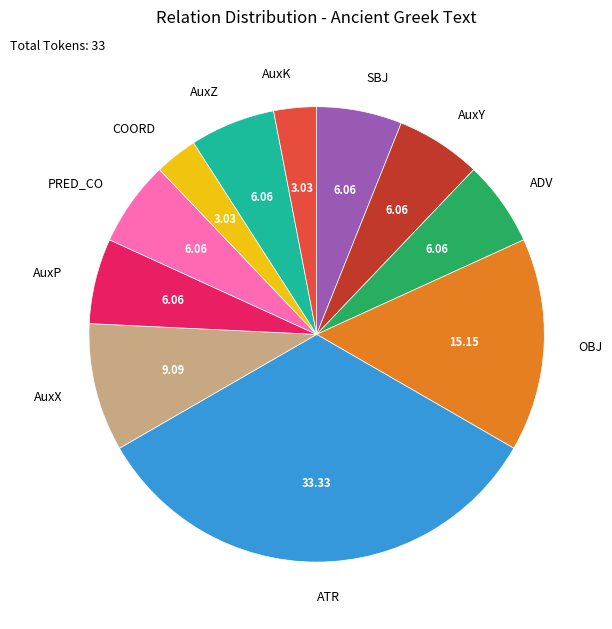

Is there any slice that represents more than half of the pie?

No